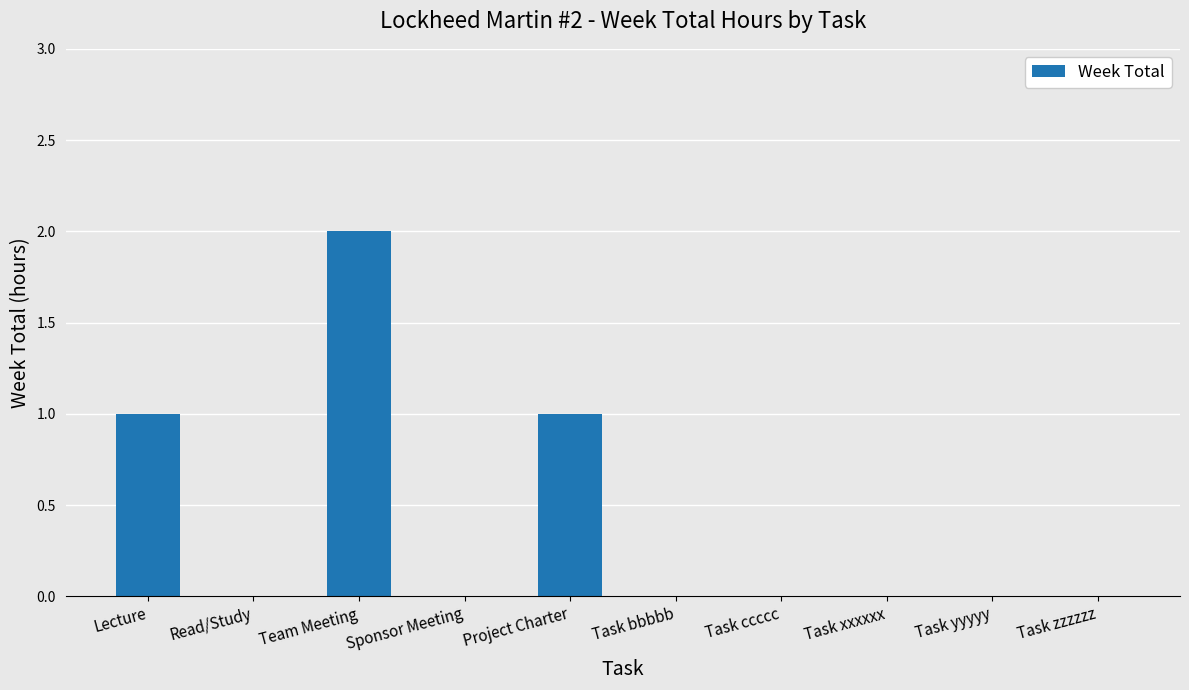

Is it true that the value at Read/Study is 1?

False